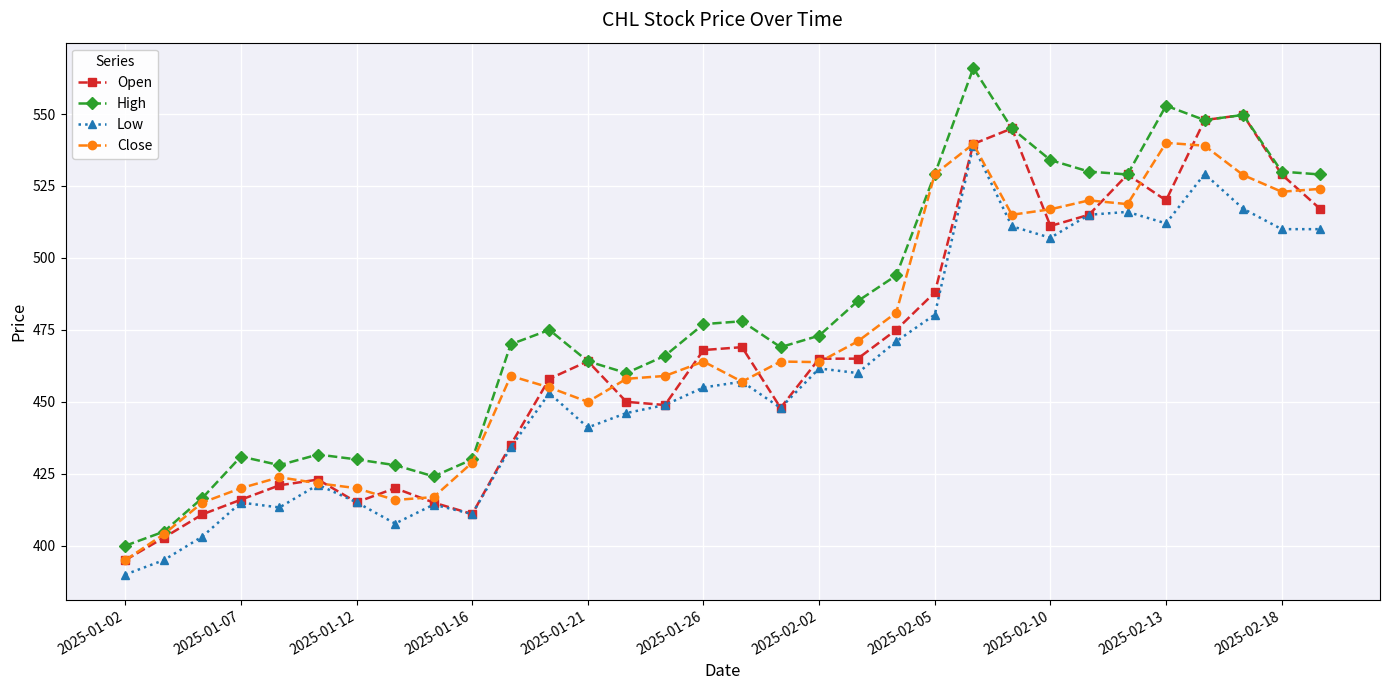

Which series has the largest total across all categories?

High